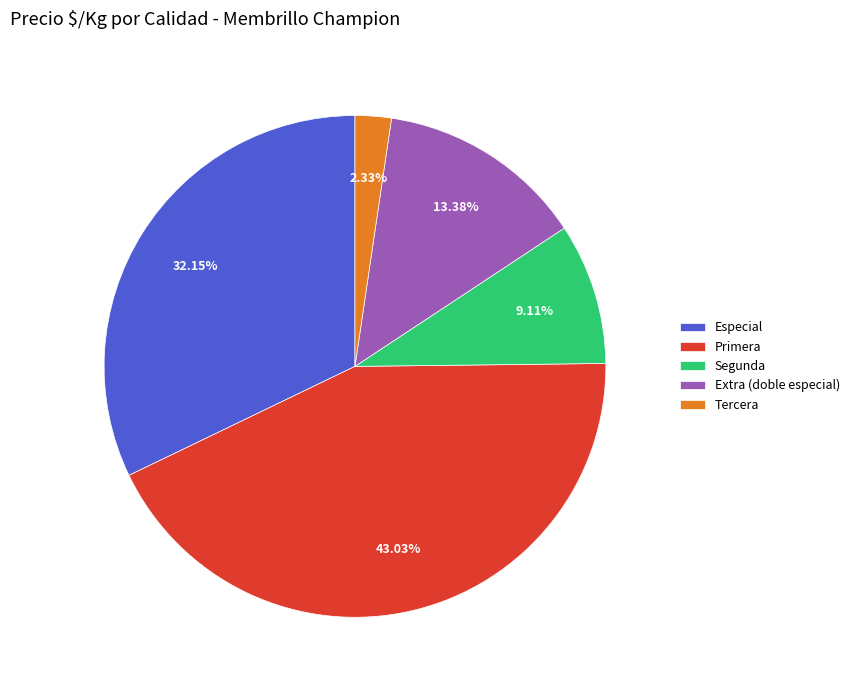

Count the number of slices in the pie.

5